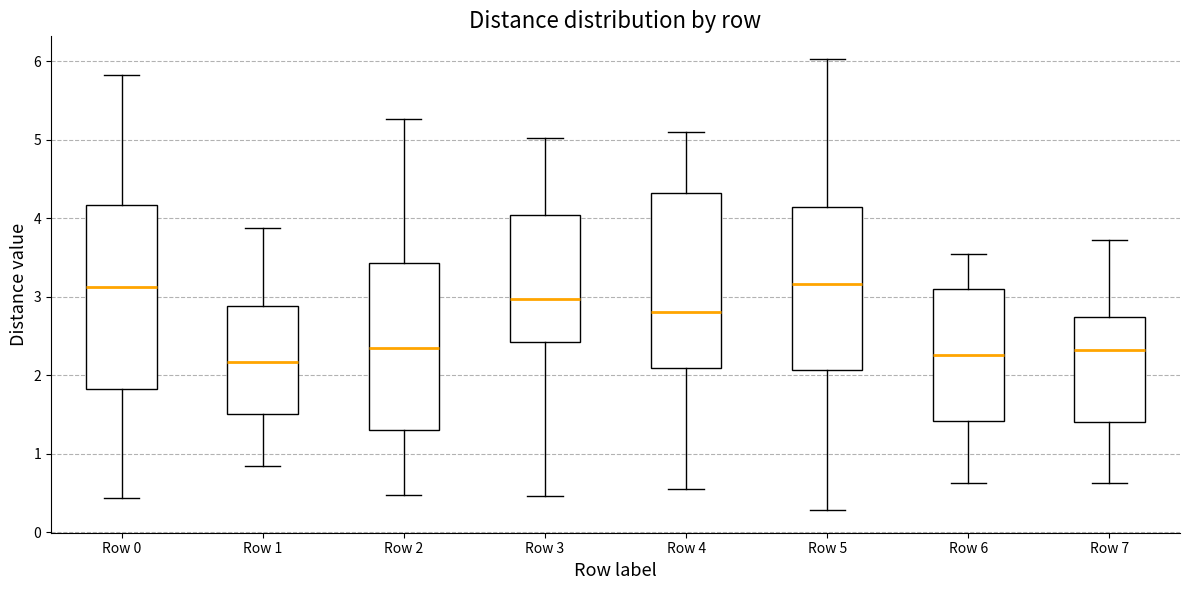

Which box is the tallest, from its lower edge to its upper edge?

Row 0